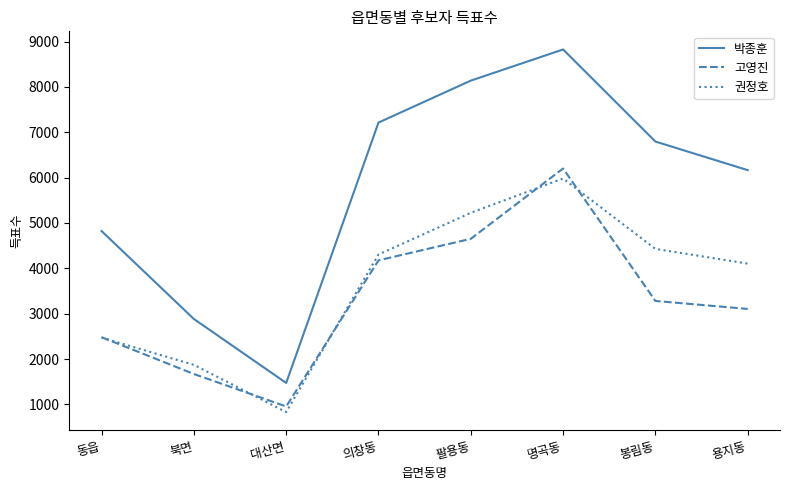

Which series has the largest range (max minus min)?

박종훈